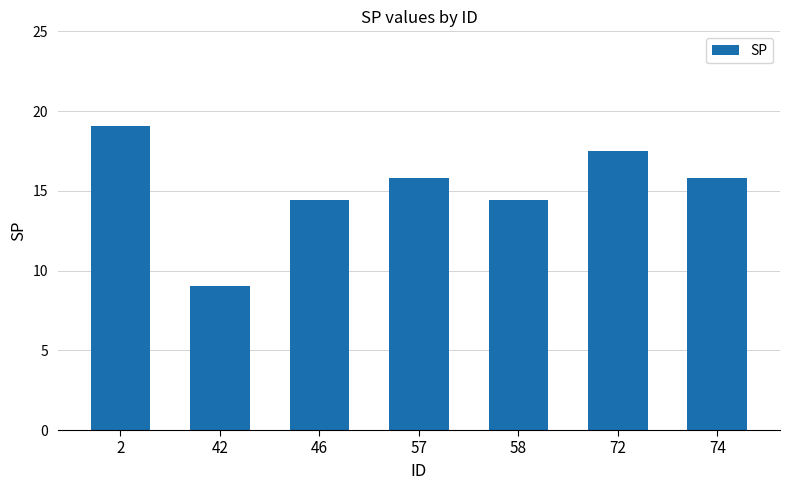

How many bars are there in total?

7